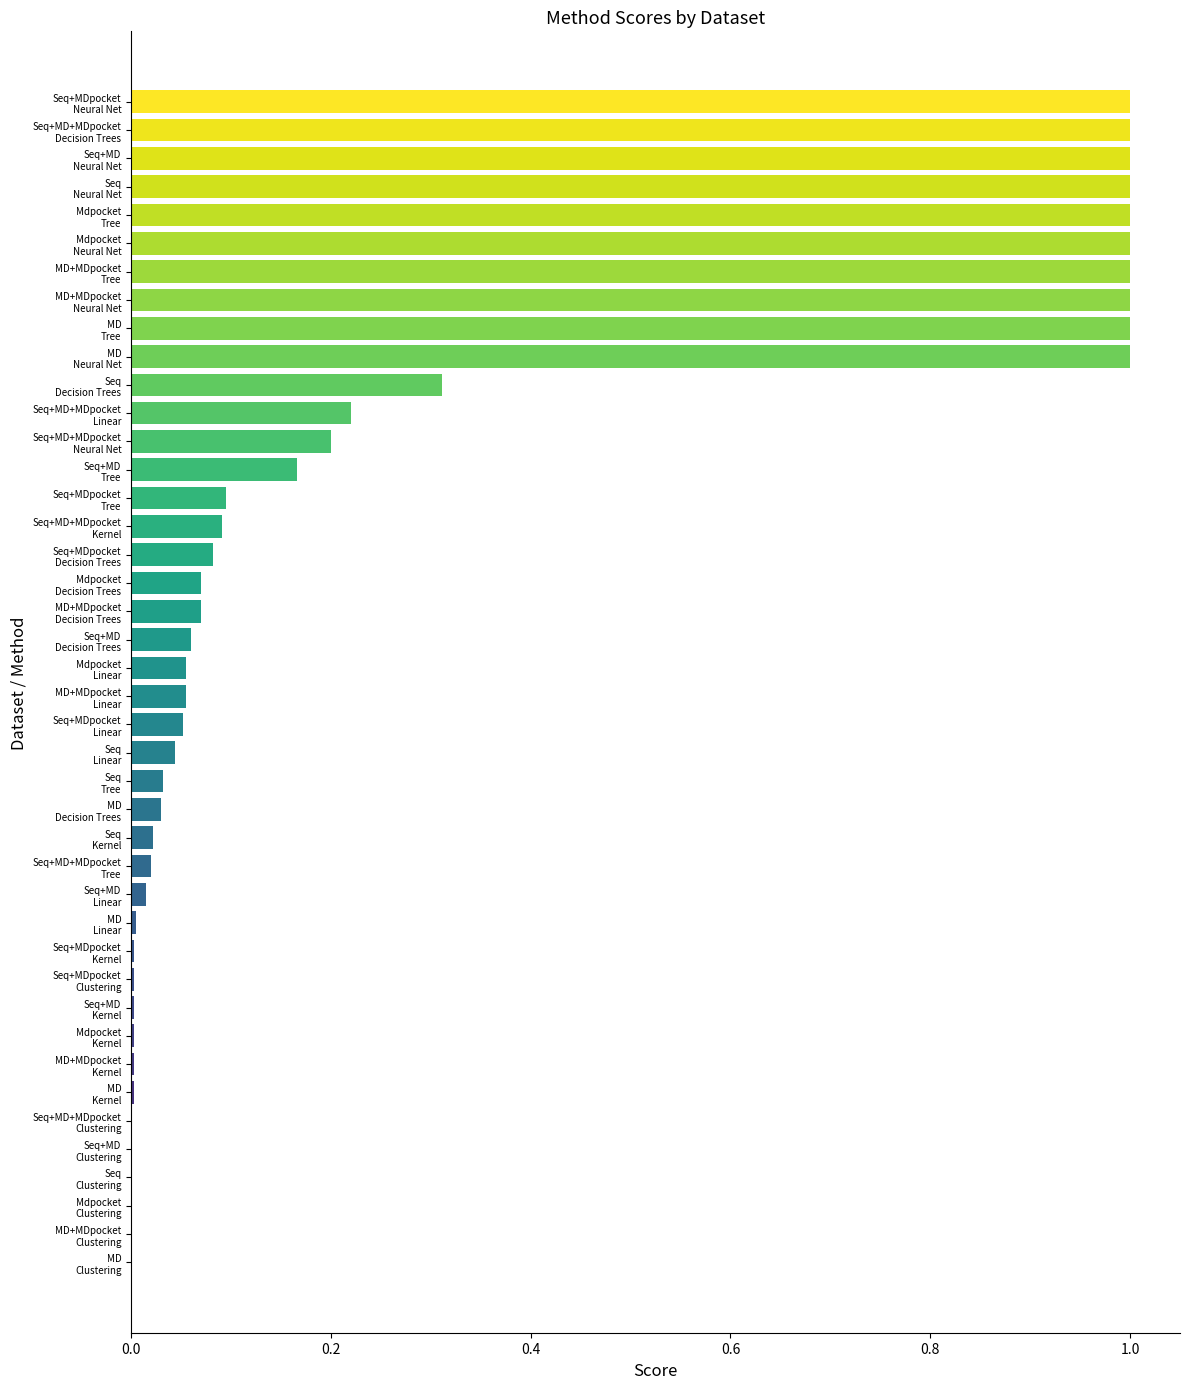

At which label is Kernel closest to 0?

Seq+MD